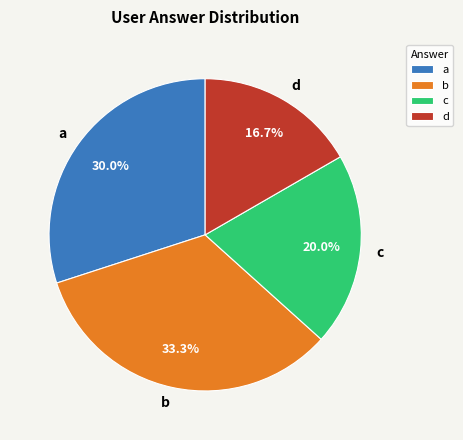

What portion of the pie excludes d?

83.3%